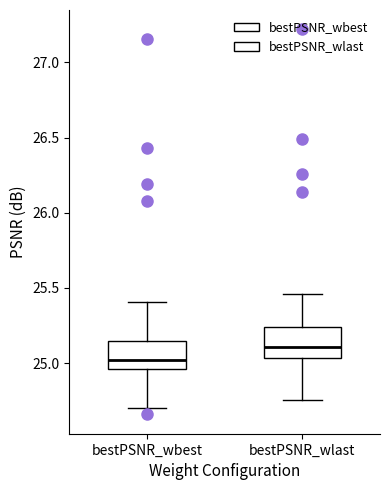

Where does the lower whisker of the box for bestPSNR_wlast end on the y-axis? The values are not printed on the chart, so give them approximately, as read against the axis.

24.75